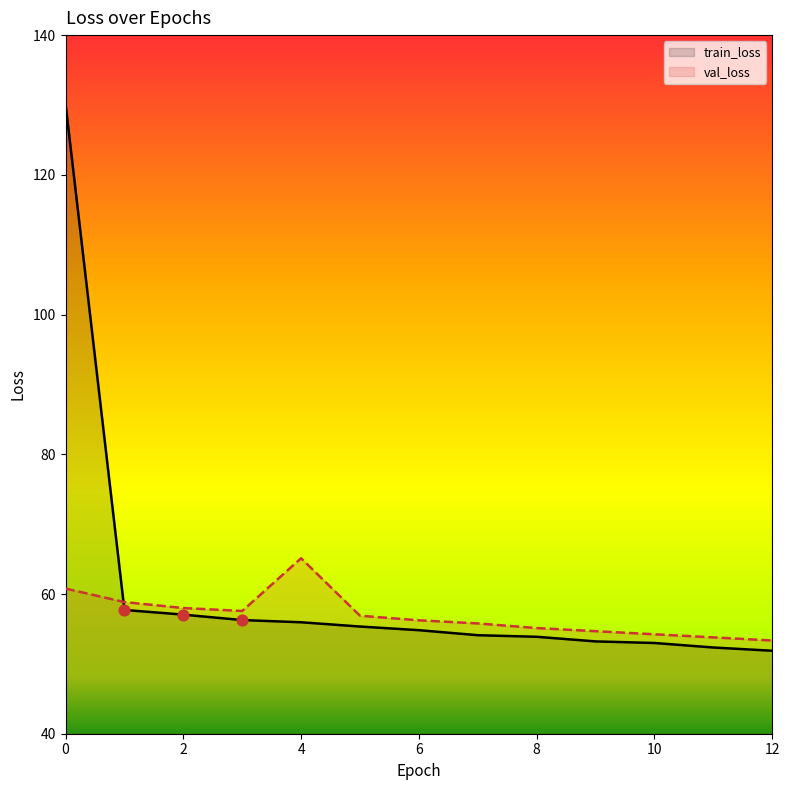

Which series has the largest total across all categories?

train_loss